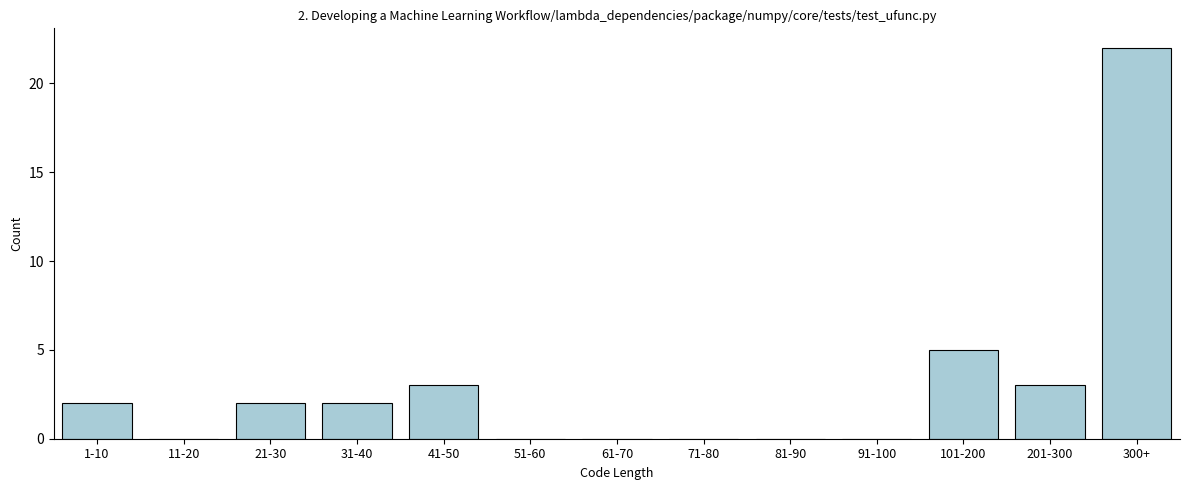

Reading left to right, list all the values displayed in this chart.

1-10=2	11-20=0	21-30=2	31-40=2	41-50=3	51-60=0	61-70=0	71-80=0	81-90=0	91-100=0	101-200=5	201-300=3	300+=22